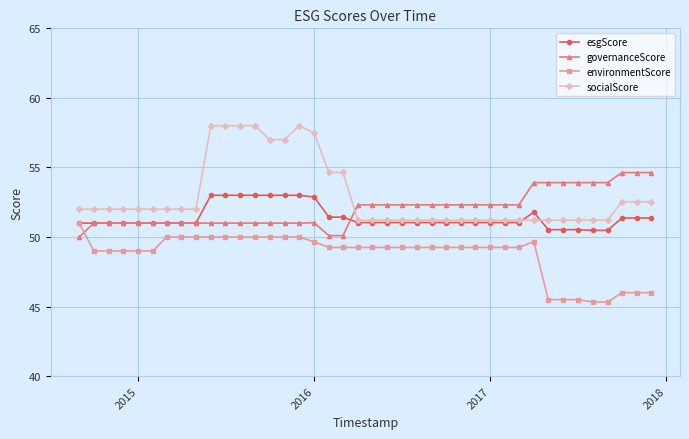

True or false: environmentScore and socialScore intersect in this chart.

False